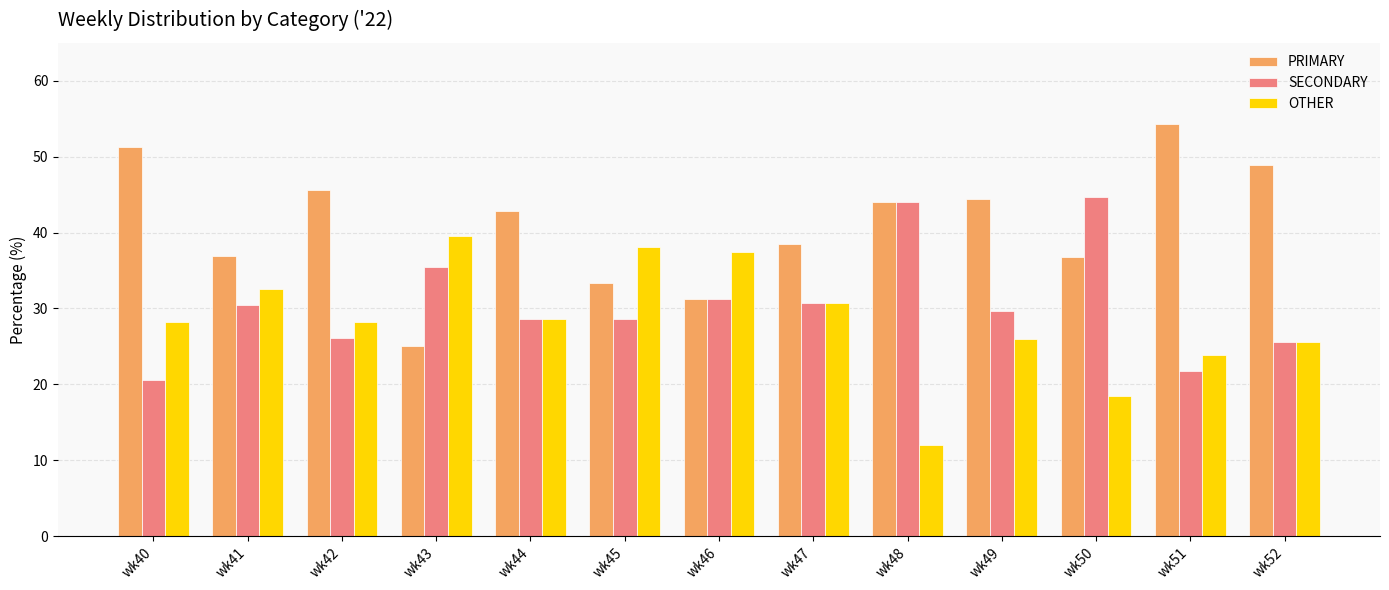

The PRIMARY series shows 48.8 at wk45. True or false?

False